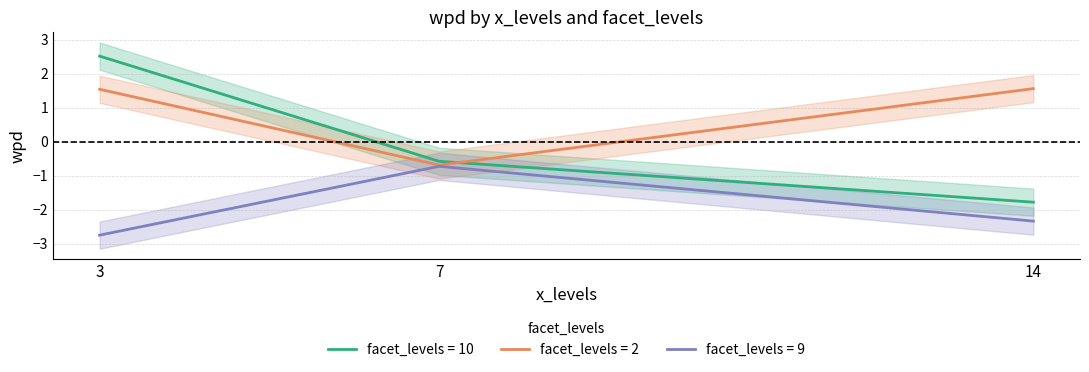

How many lines are shown in the chart?

3